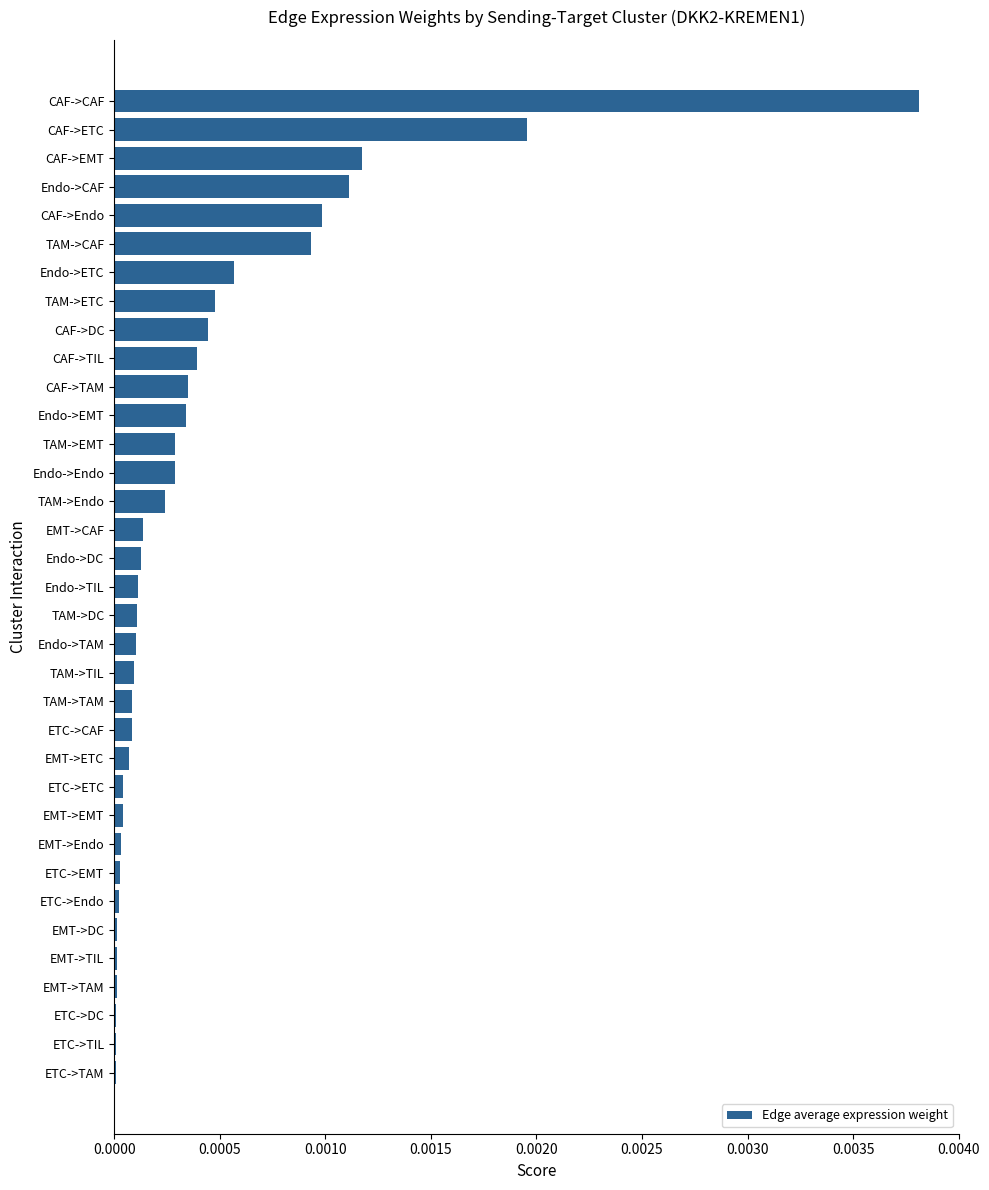

Which has a higher value, Endo->TAM or ETC->DC?

Endo->TAM